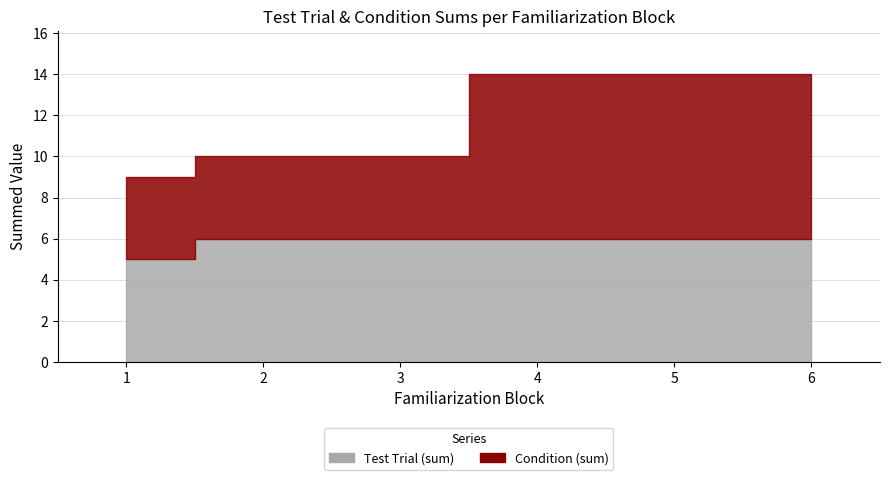

What is the difference between the maximum and minimum values in the test trial series?

1